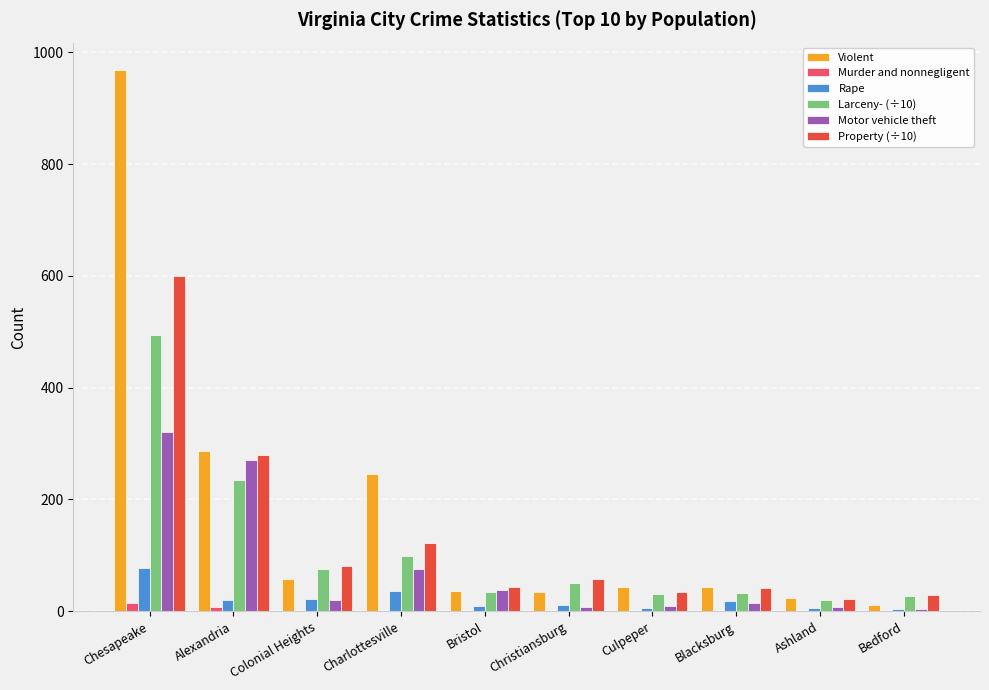

Which series changed the most between Alexandria and Bristol?

Violent